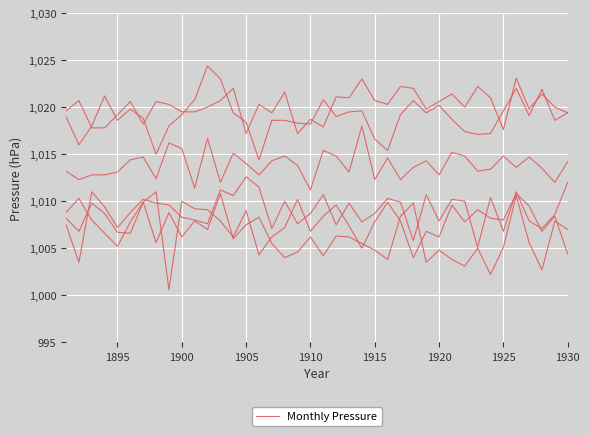

How many lines are shown in the chart?

6